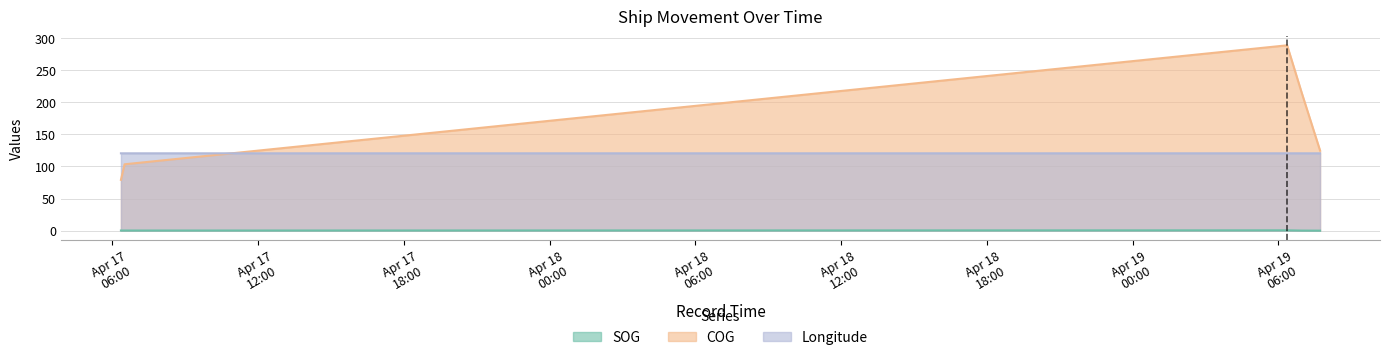

How many SOG values are between 0 and 1?

5